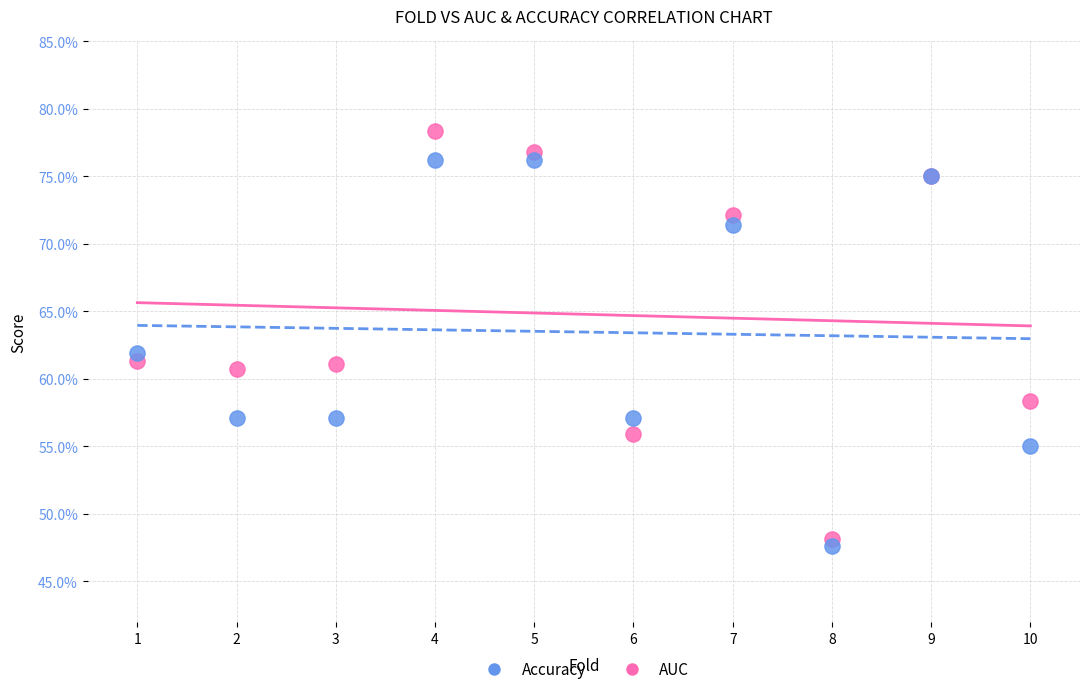

Which series reaches the minimum Y coordinate?

Accuracy